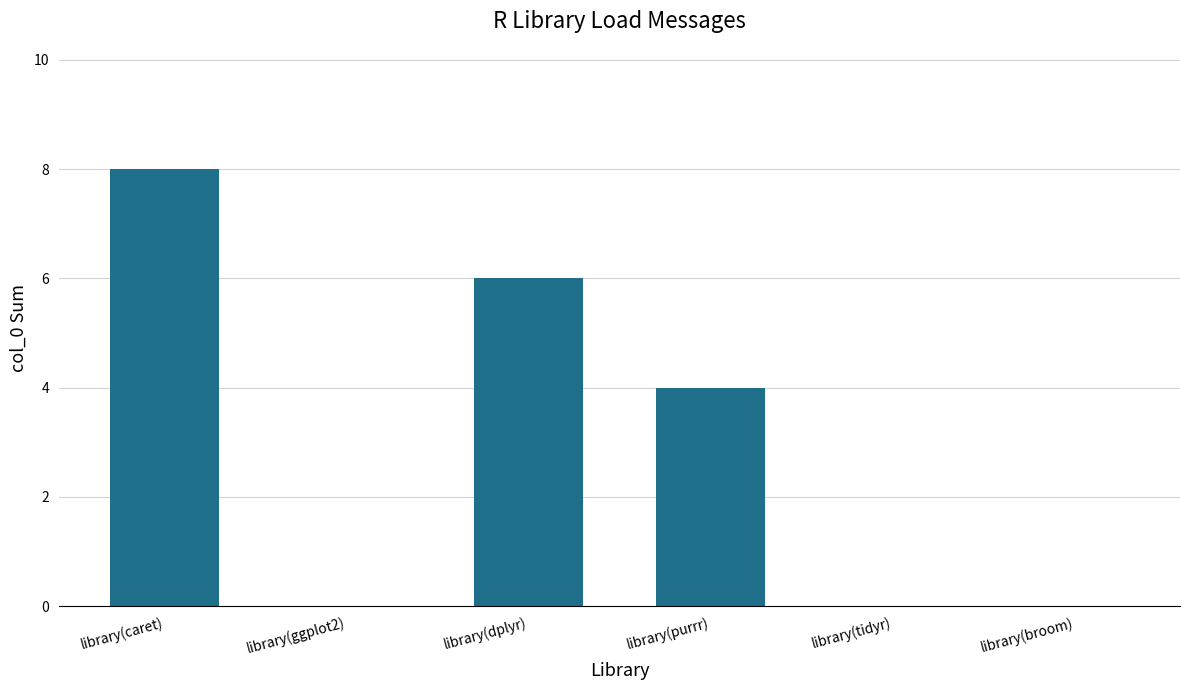

Count the values in the range 0 to 6.

5